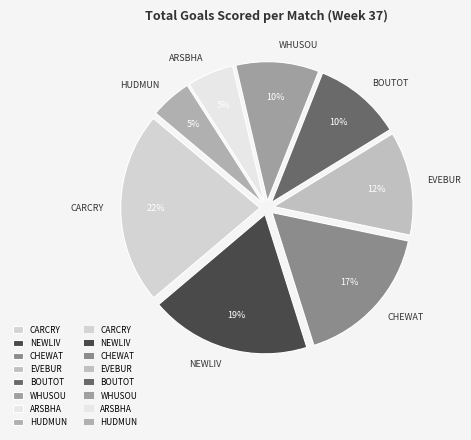

To the nearest percent, what is the difference between the CHEWAT and NEWLIV slice percentages?

2%